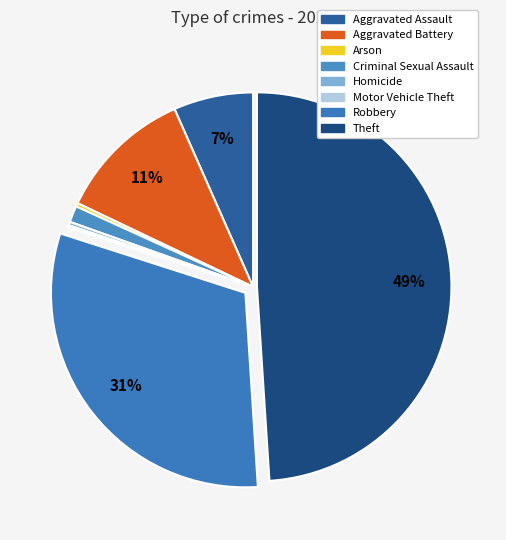

Is there any slice that represents more than half of the pie?

No